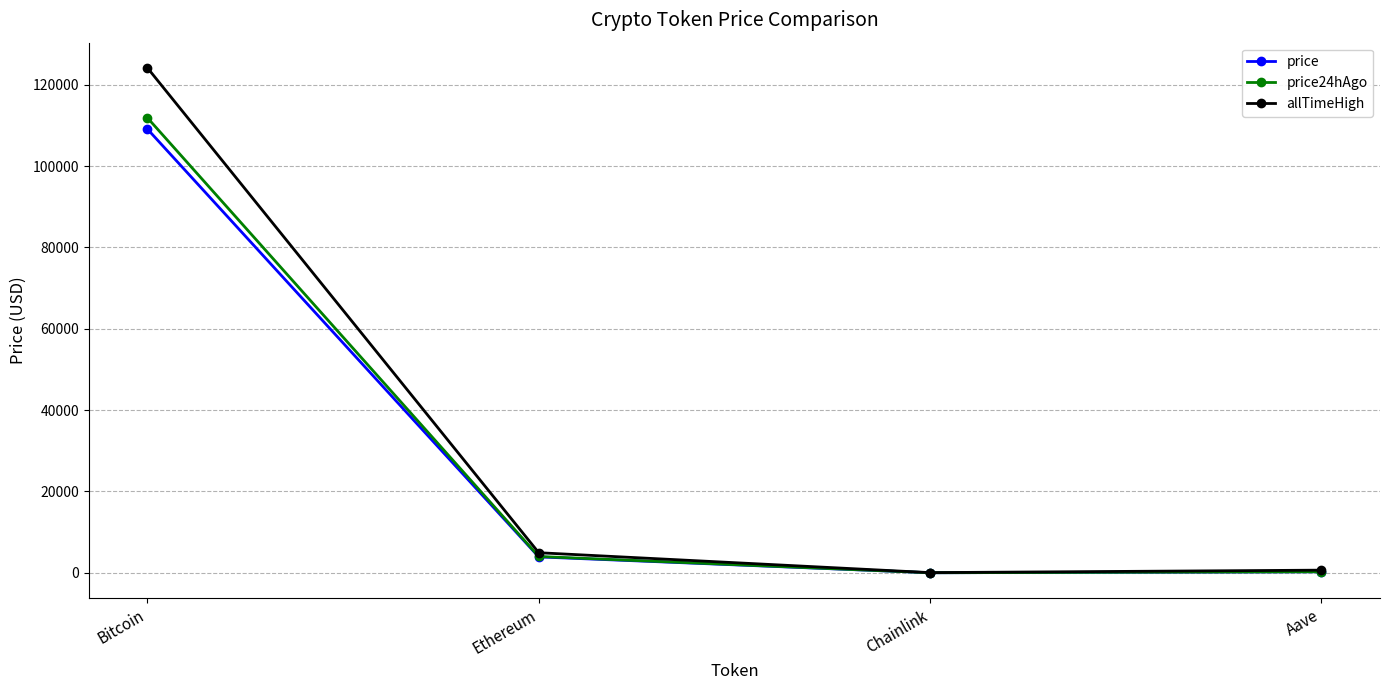

True or false: allTimeHigh has more than 0 points higher than both neighbors.

False